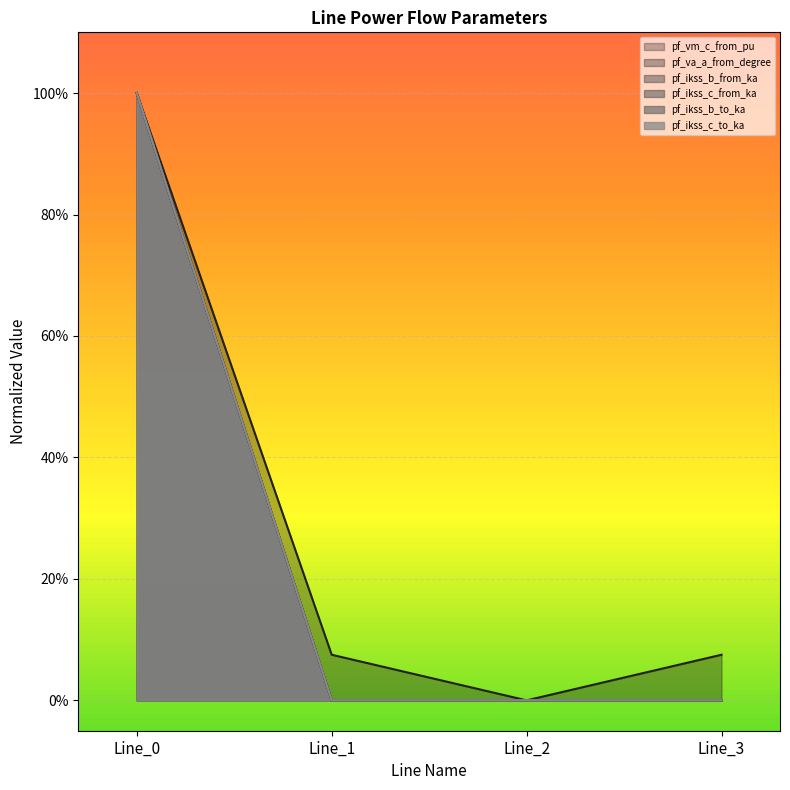

Is the value of pf_ikss_c_from_ka at Line_2 greater than the value of pf_ikss_b_to_ka at Line_1?

No